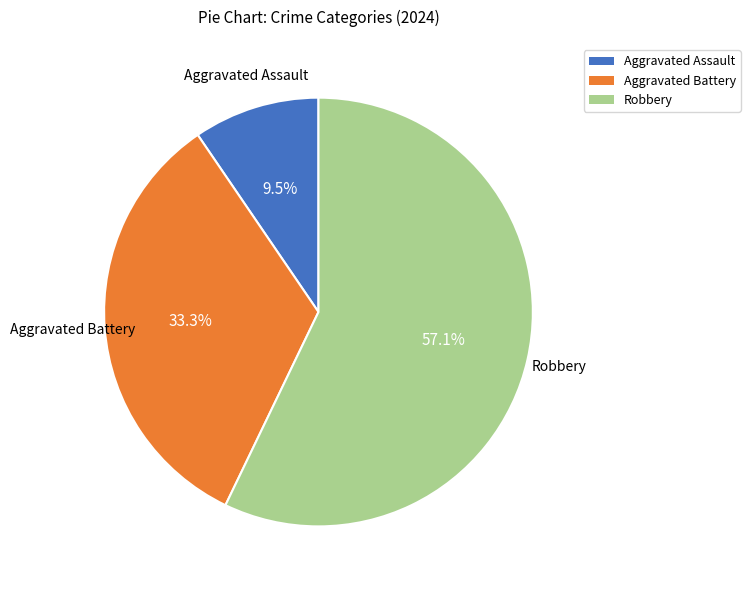

Is the sum of Aggravated Assault and Robbery greater than half?

Yes